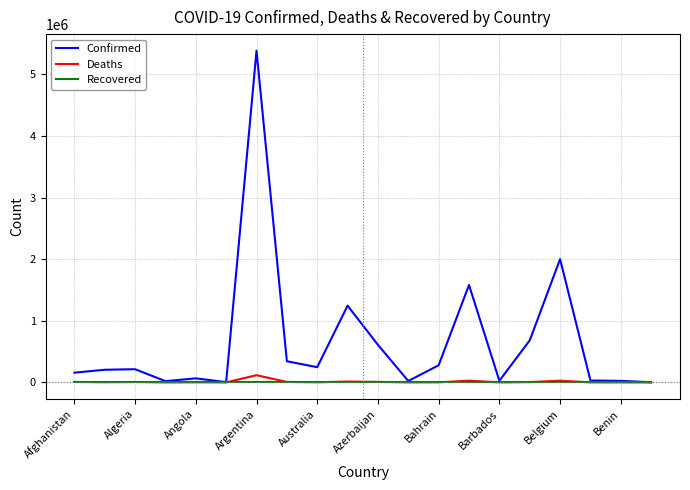

Which series has the largest range (max minus min)?

Confirmed